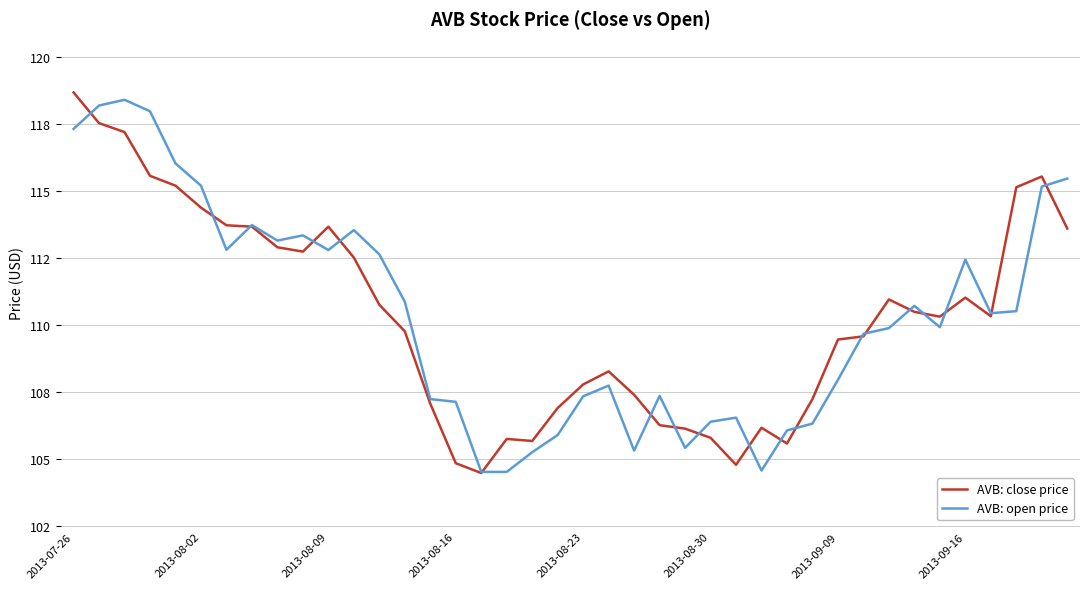

Does the chart display data point markers on the line(s)?

No